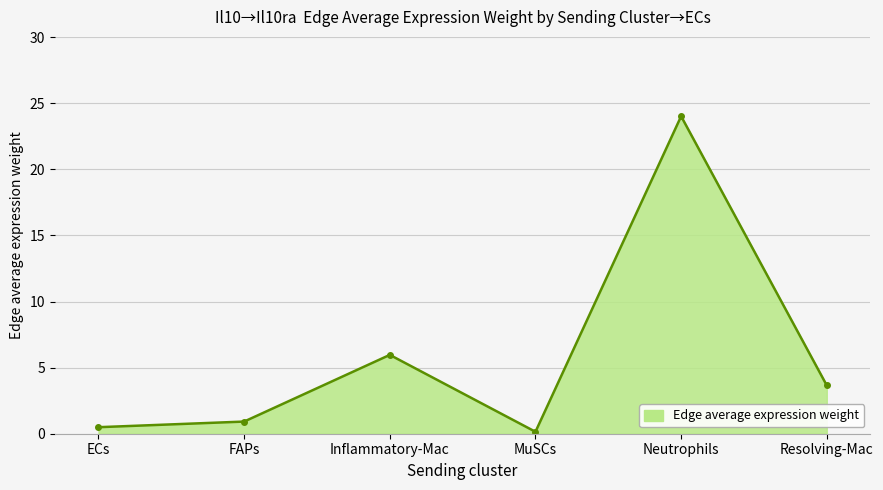

How many lines are shown in the chart?

1